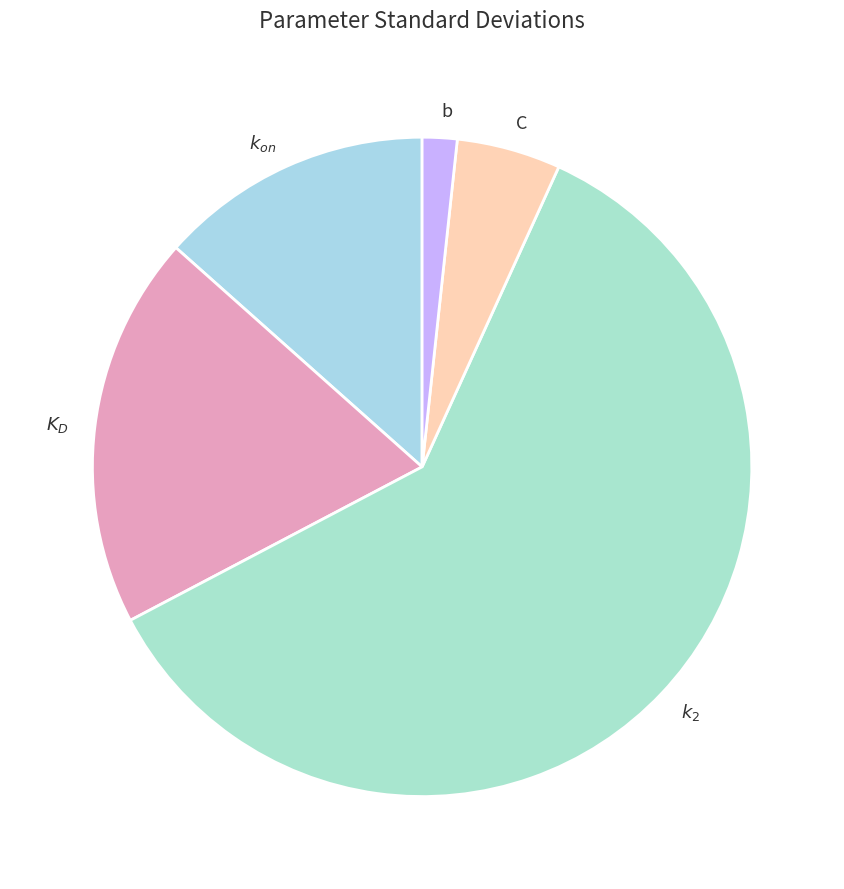

Count the number of slices in the pie.

5